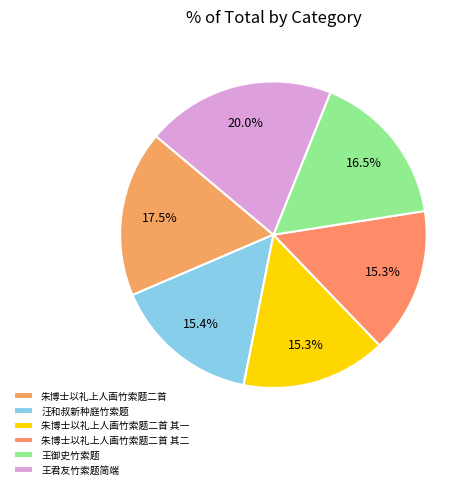

True or false: 朱博士以礼上人画竹索题二首 accounts for 18% of the total.

True